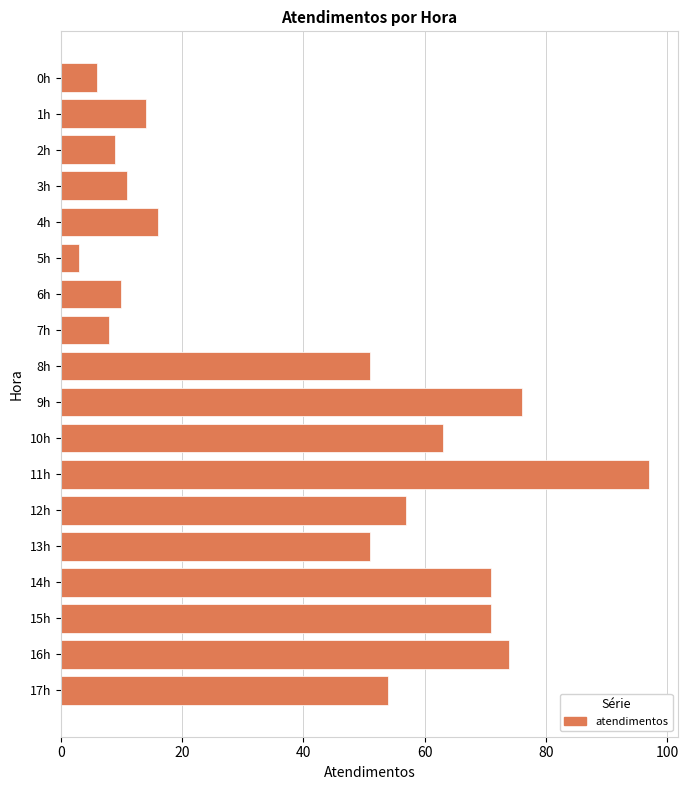

Approximately how many times larger is the value at 13h compared to 8h?

1.0